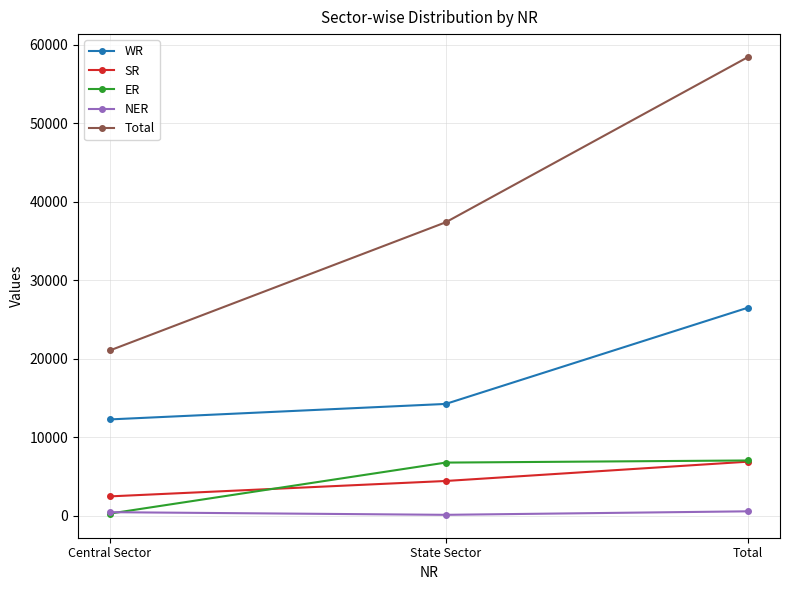

Rank the categories by SR value from lowest to highest.

Central Sector, State Sector, Total